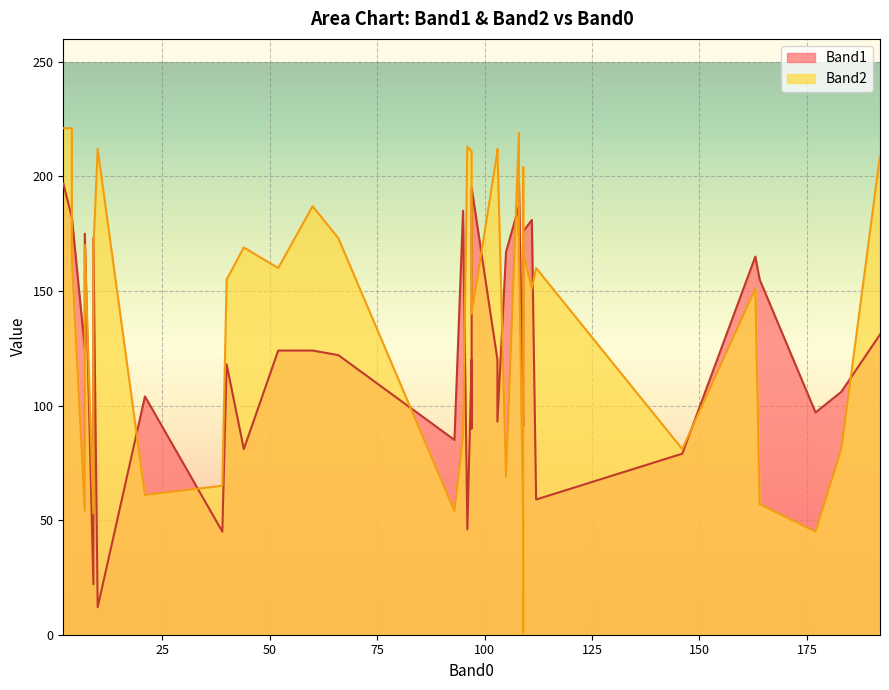

Which series has the widest spread of values?

Band2